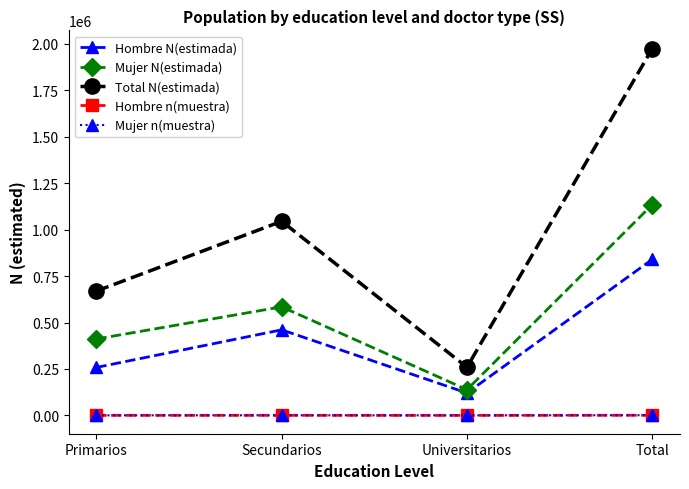

How many data points in Total N(estimada) are less than 1044959?

2